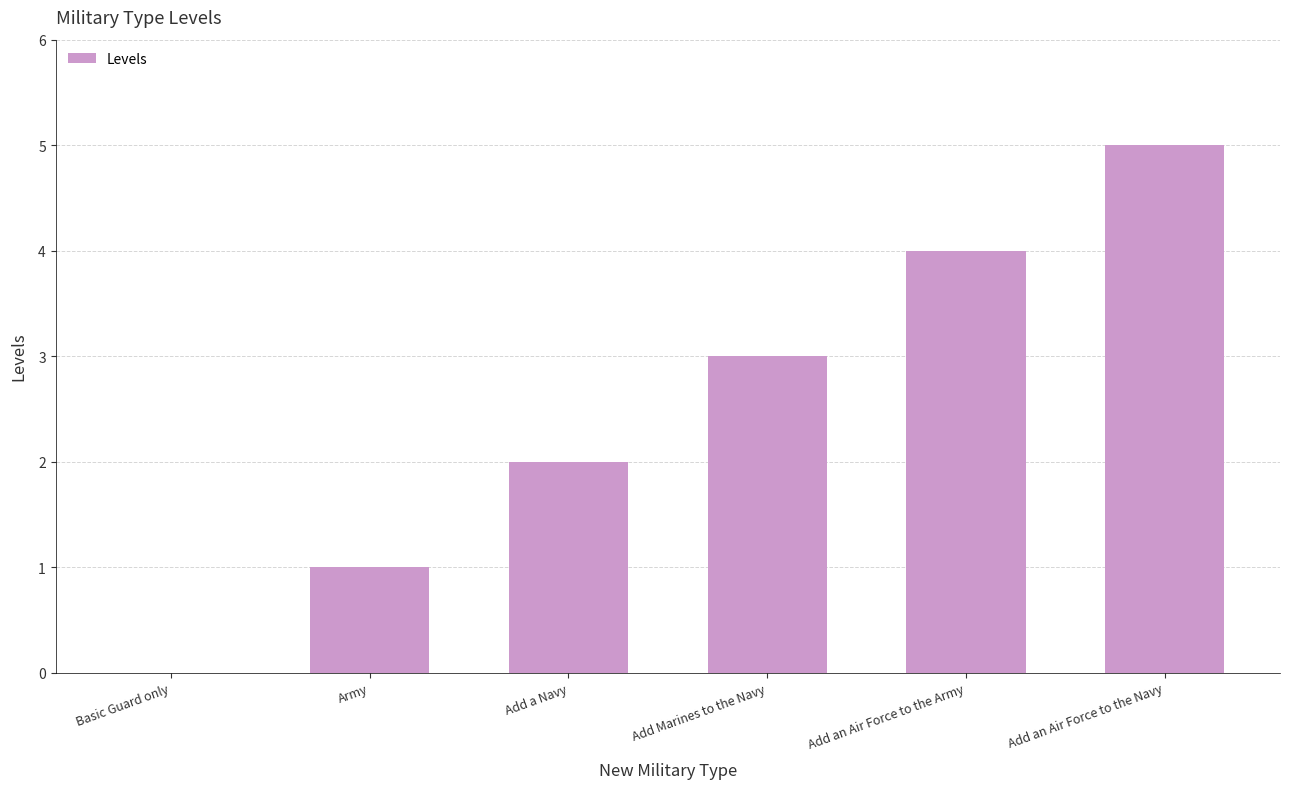

What is the greatest value displayed?

5